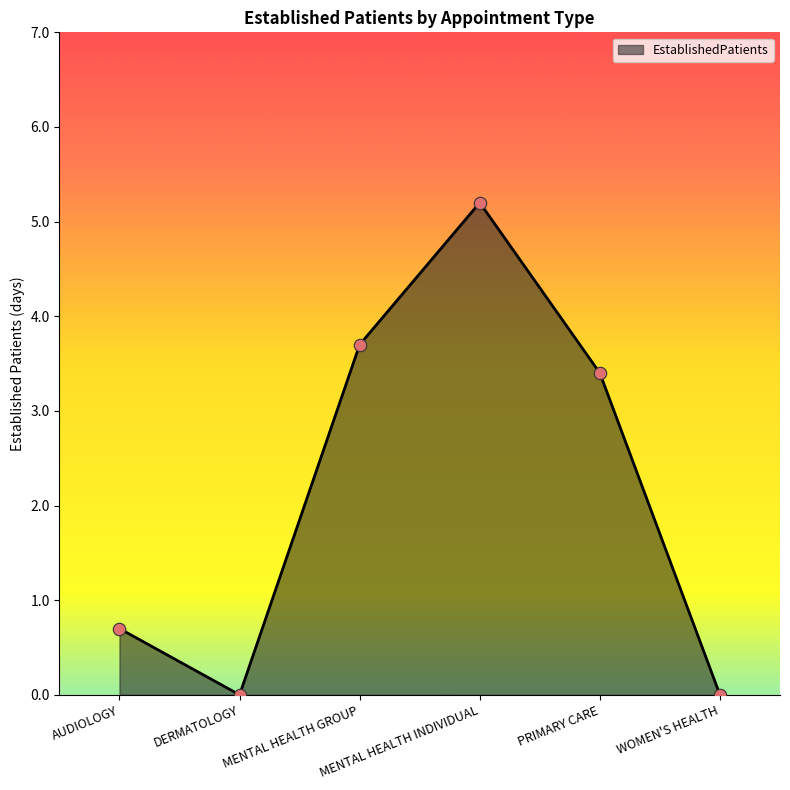

Between MENTAL HEALTH GROUP and AUDIOLOGY, which is larger?

MENTAL HEALTH GROUP